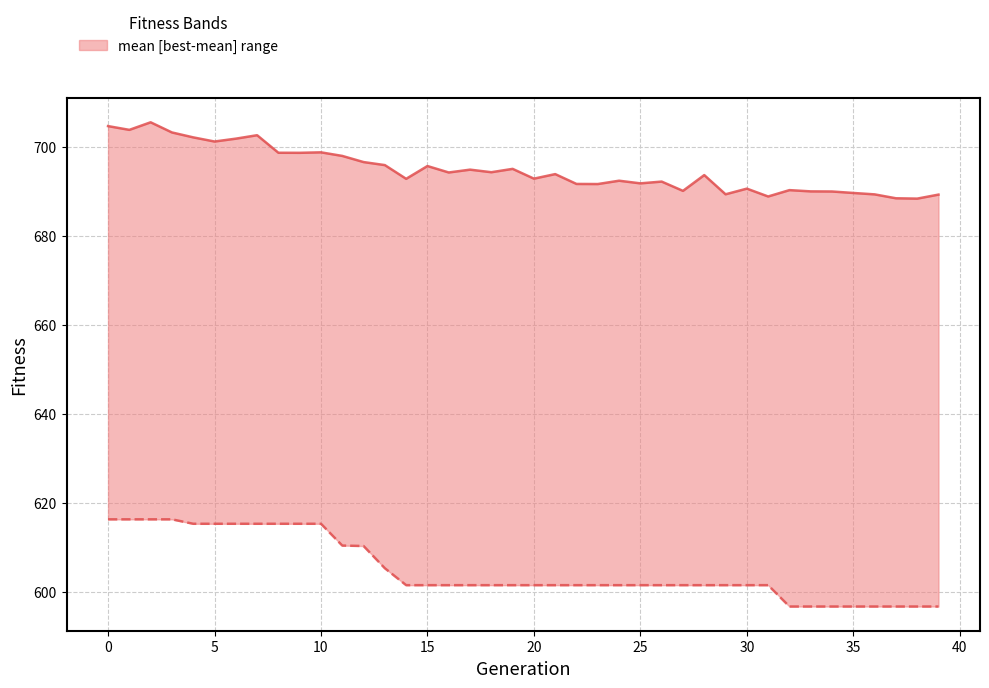

How many lines are shown in the chart?

2